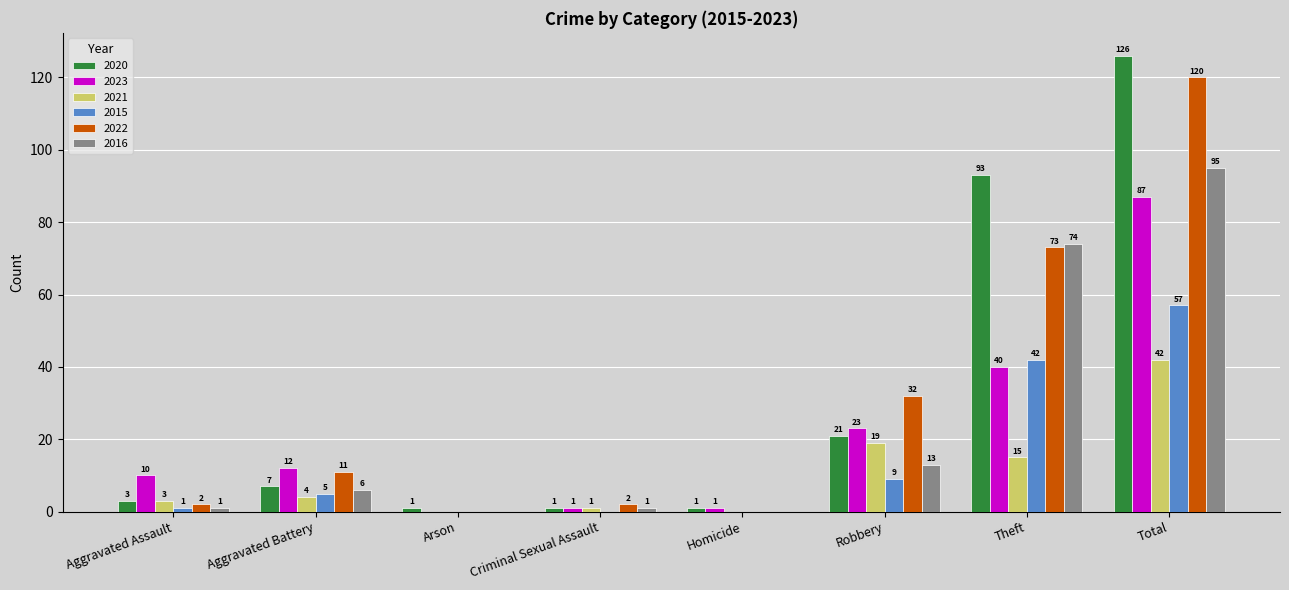

How many groups of bars are there?

8